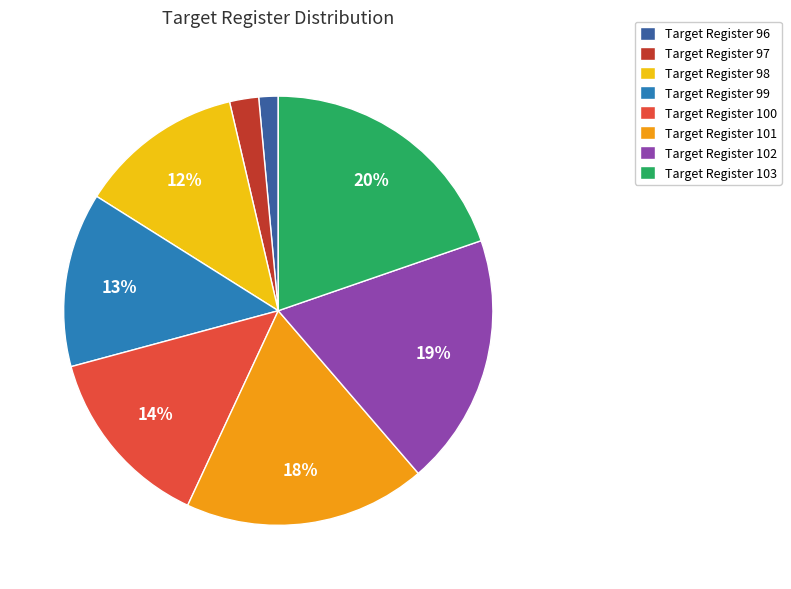

What is the largest slice in the pie chart?

Target Register 103